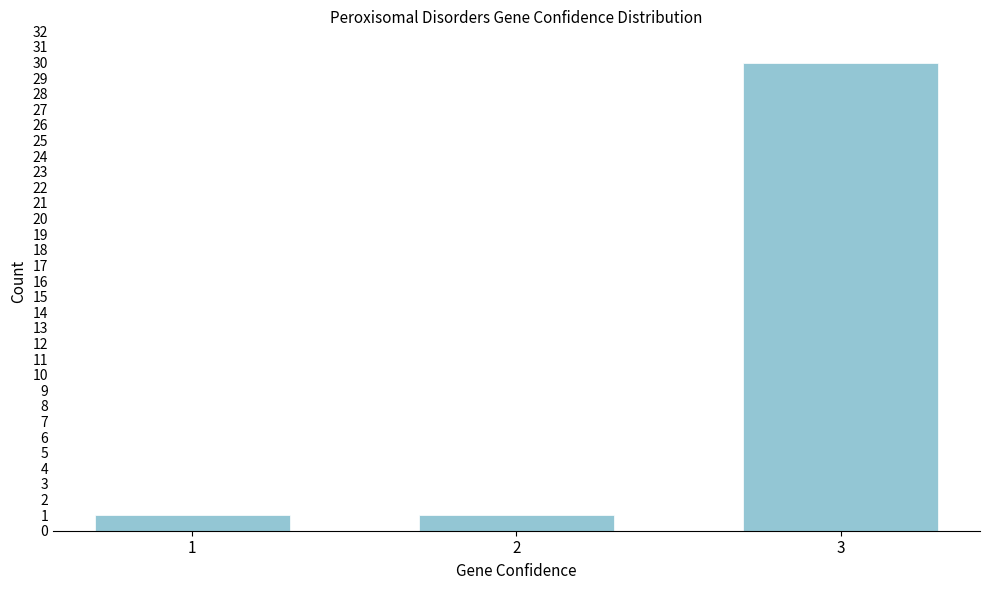

Reading left to right, list all the values displayed in this chart.

1=1	2=1	3=30